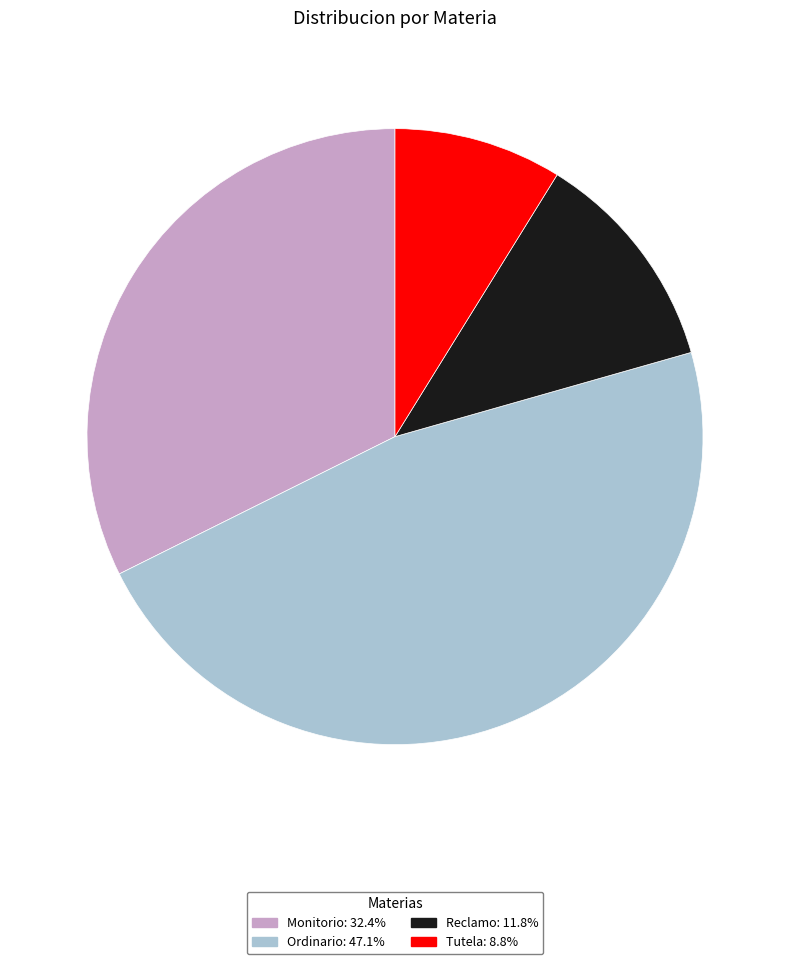

Do Tutela: 8.8% and Monitorio: 32.4% together represent more than half of the pie?

No